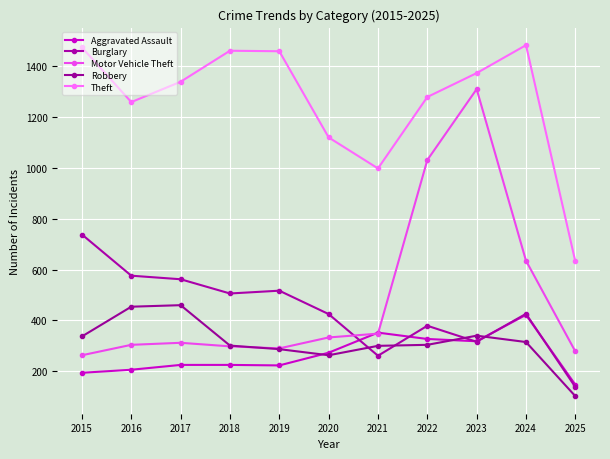

What is the value of the Robbery point at the 2nd from the left?

454